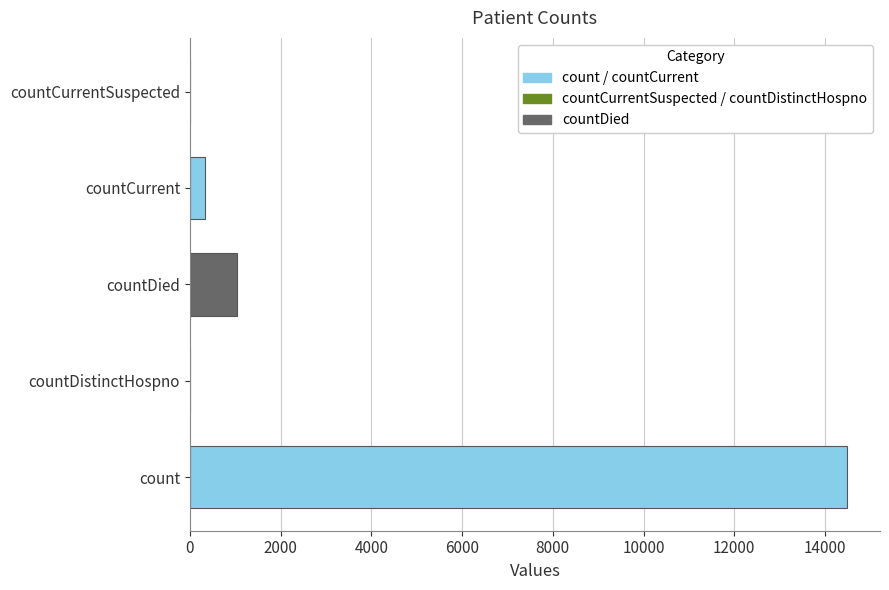

What is the maximum value shown in the chart?

14488